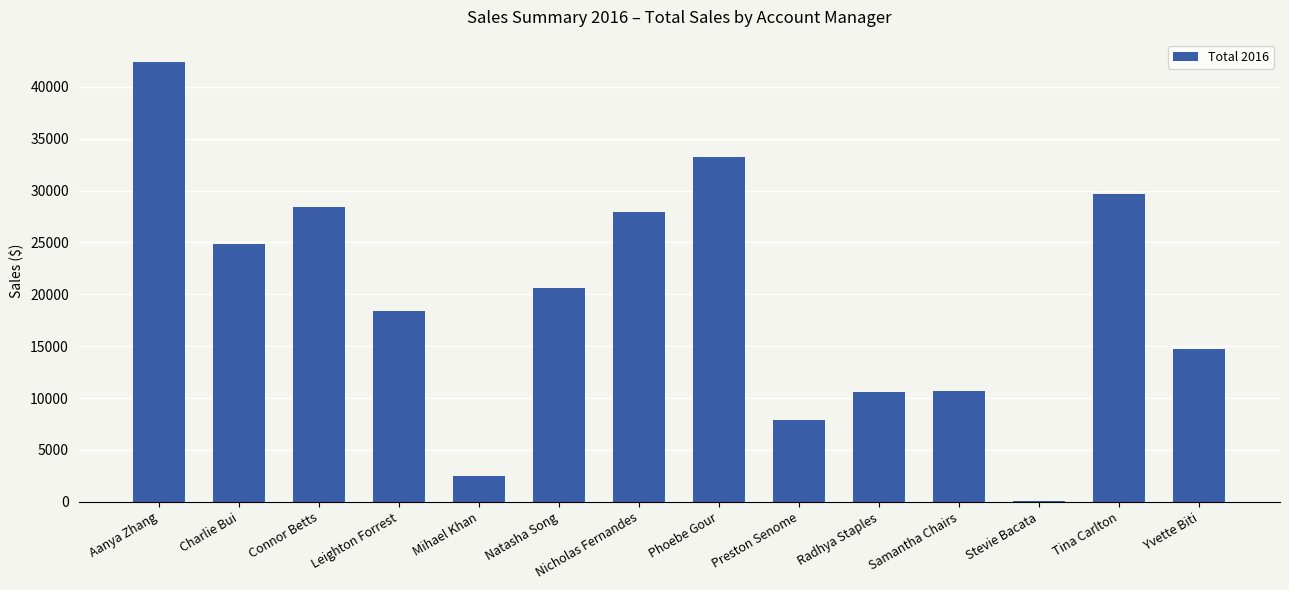

Approximately how many times larger is the value at Yvette Biti compared to Mihael Khan?

6.0